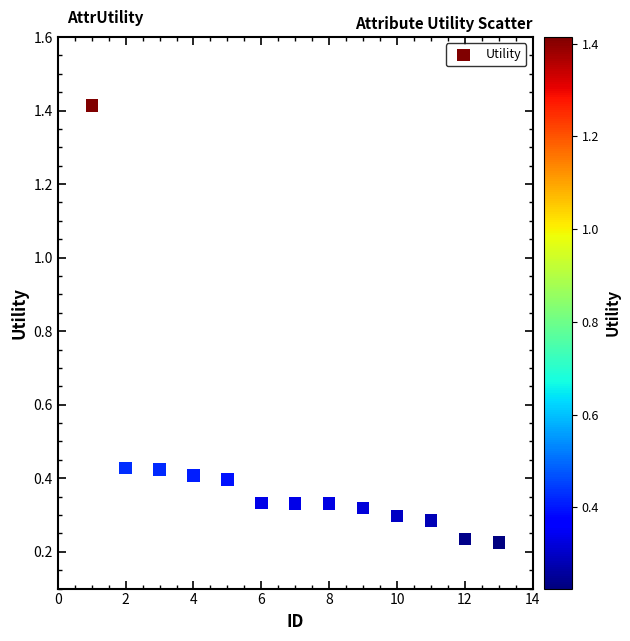

What is the range of X values (max minus min)?

12.0